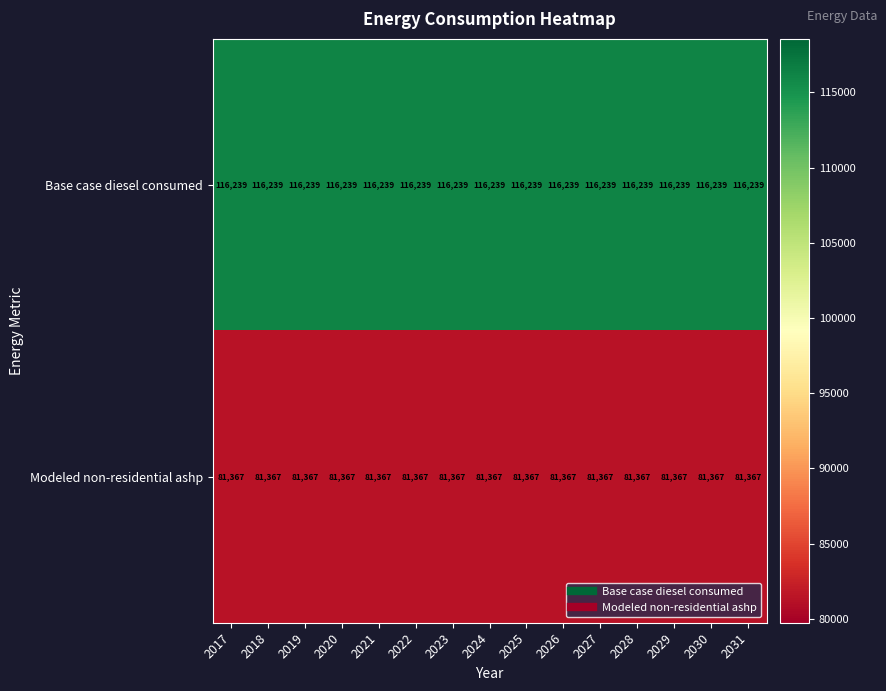

What is the spread (max minus min) of values at 2031?

34872